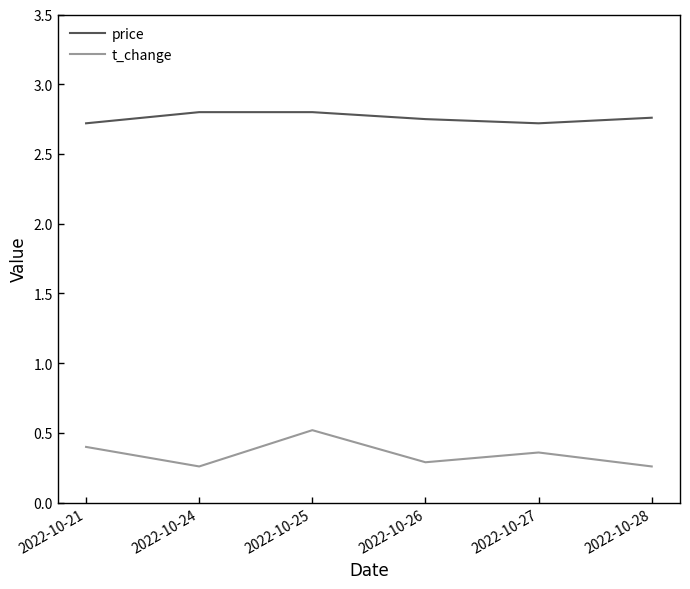

What are all the series names shown in the legend?

price, t_change